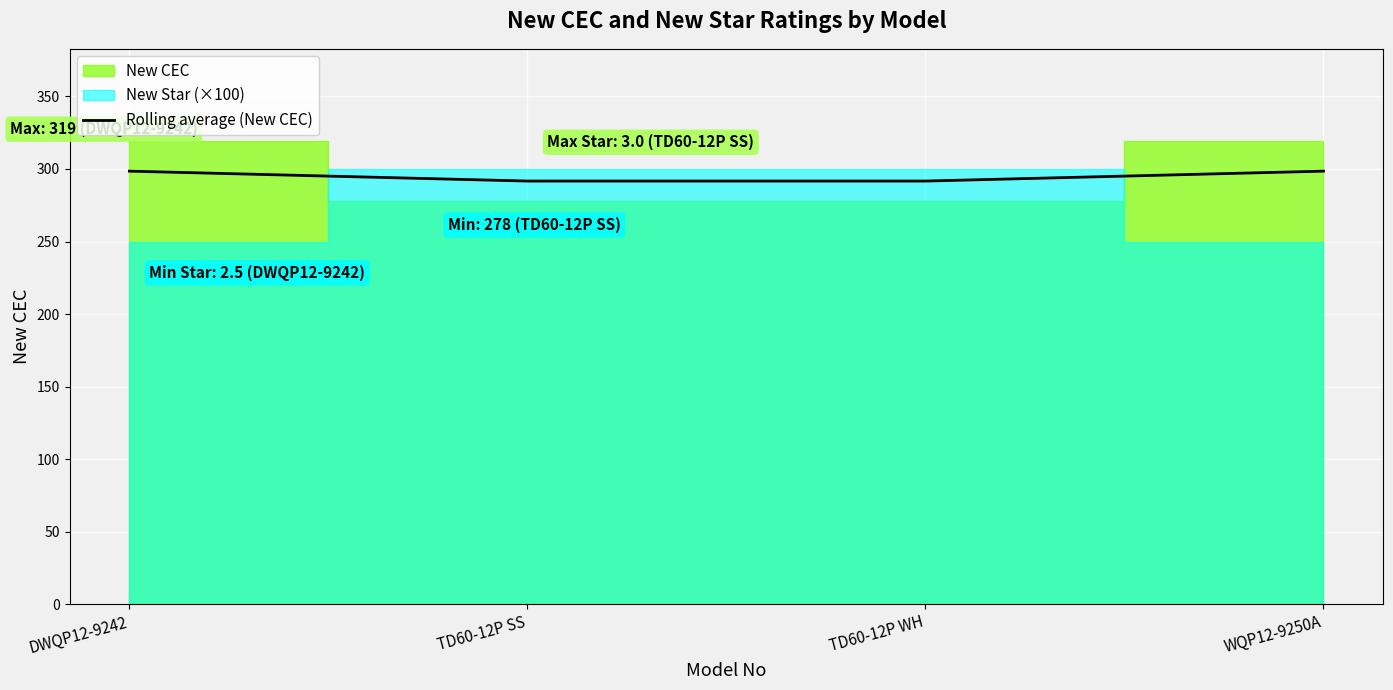

Which has a higher value, TD60-12P WH or WQP12-9250A?

WQP12-9250A